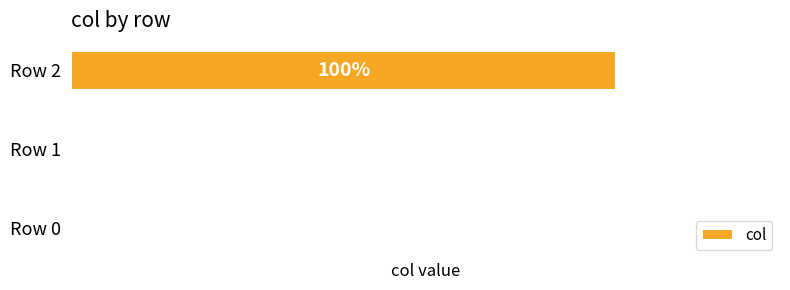

Which label corresponds to the largest value in the chart?

Row 2